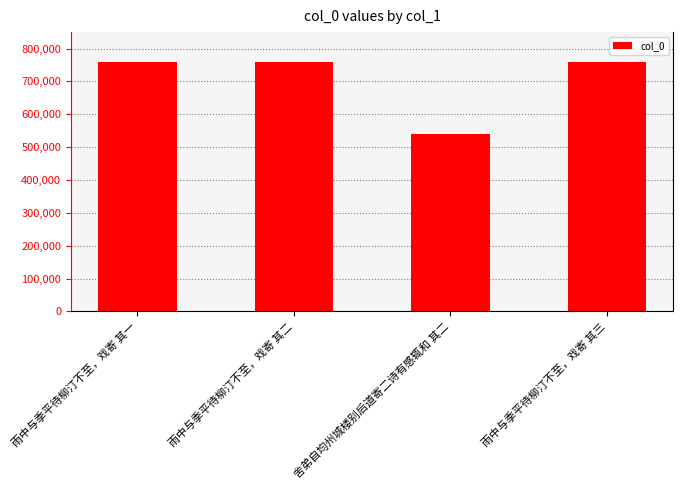

Does the chart contain any negative values?

No